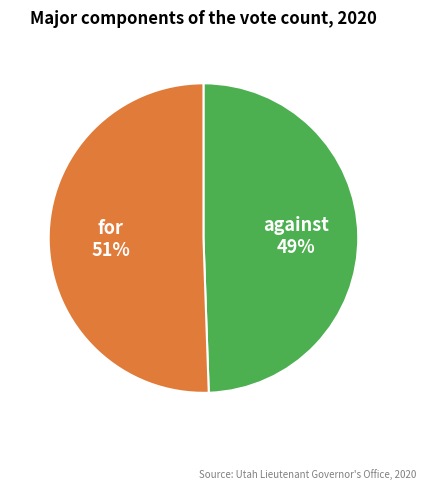

To the nearest percent, what portion does against represent?

49%